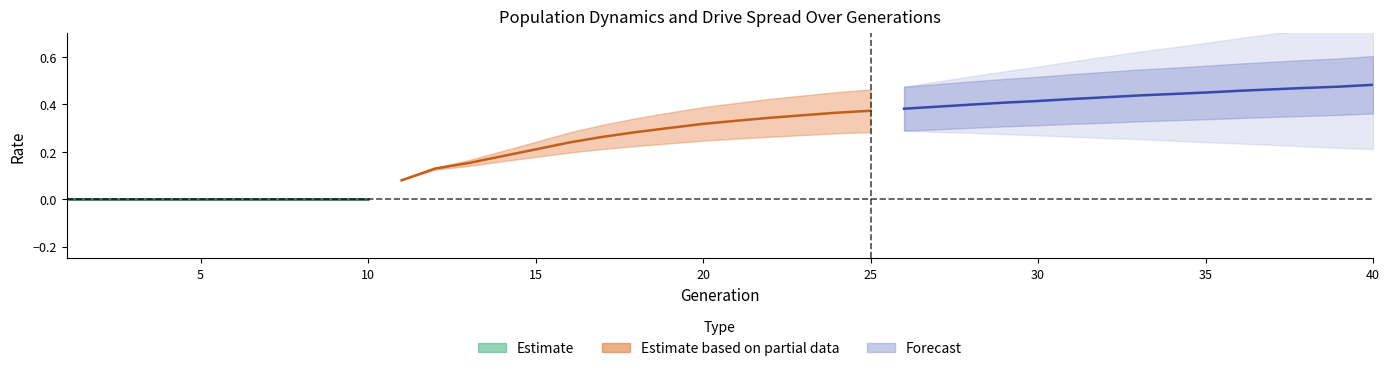

How many values in rate_has_drive are above zero?

30